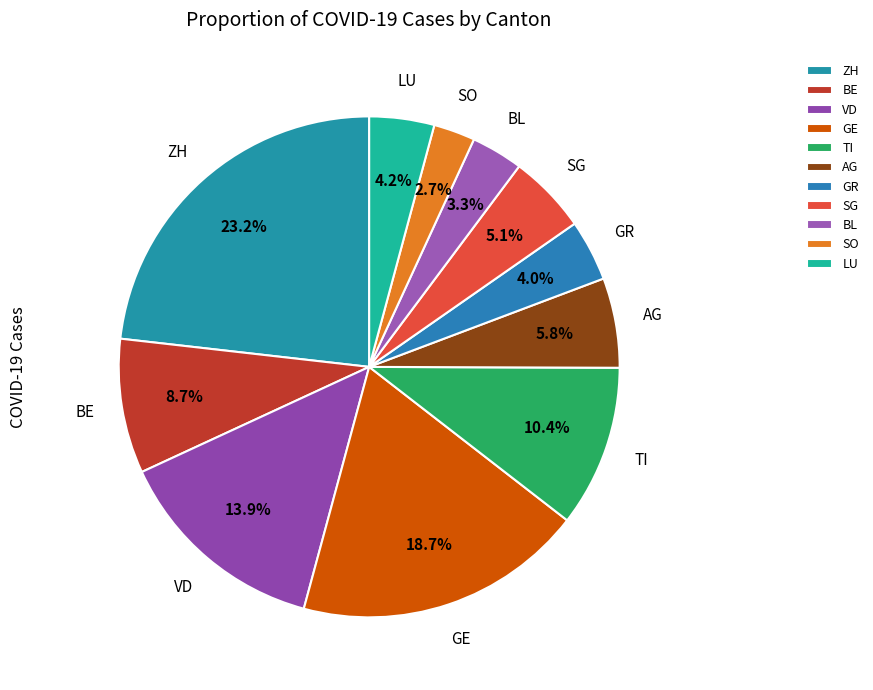

What portion of the pie excludes AG?

94.2%